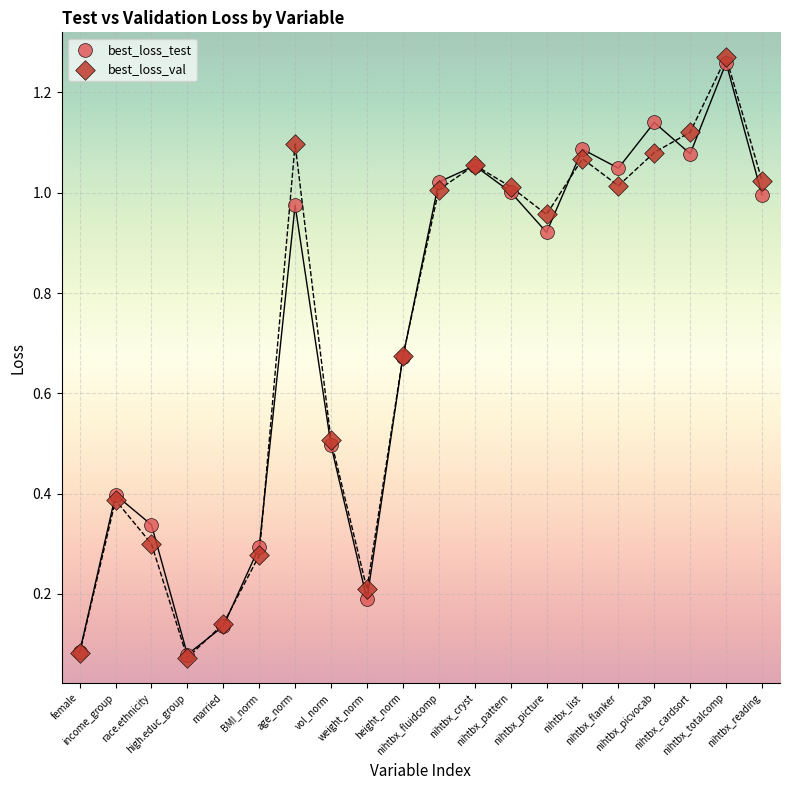

What are all the series names shown in the legend?

best_loss_test, best_loss_val